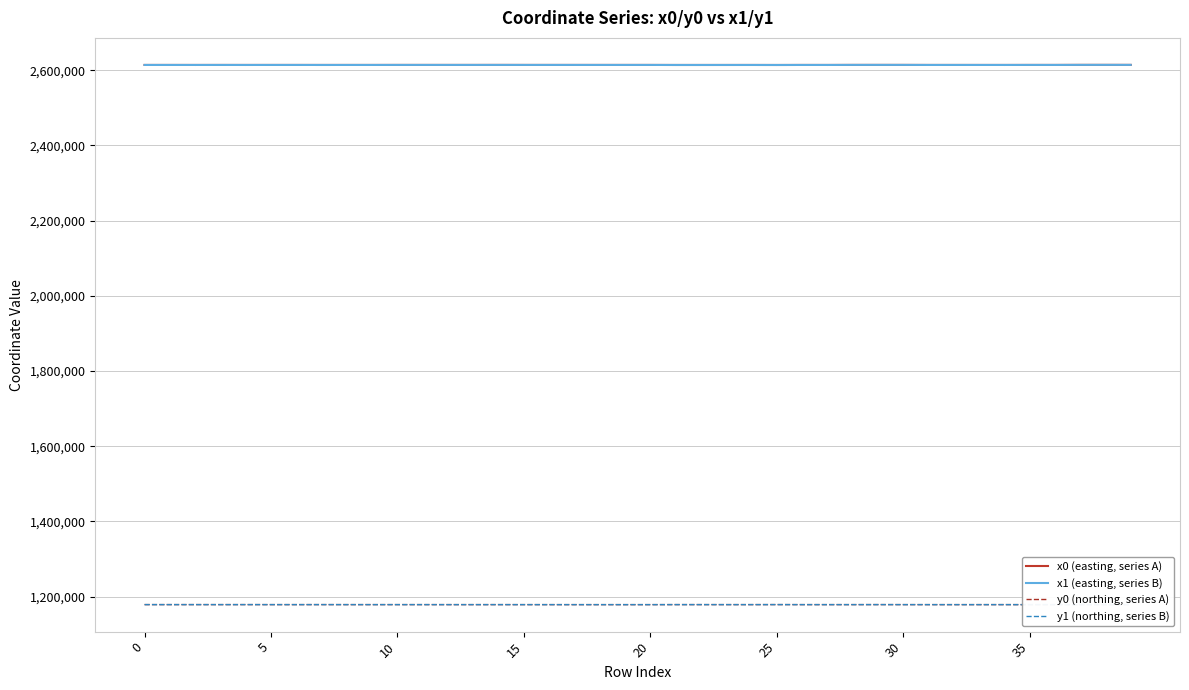

What is the average value of the x1 (easting, series B) series?

2613974.5